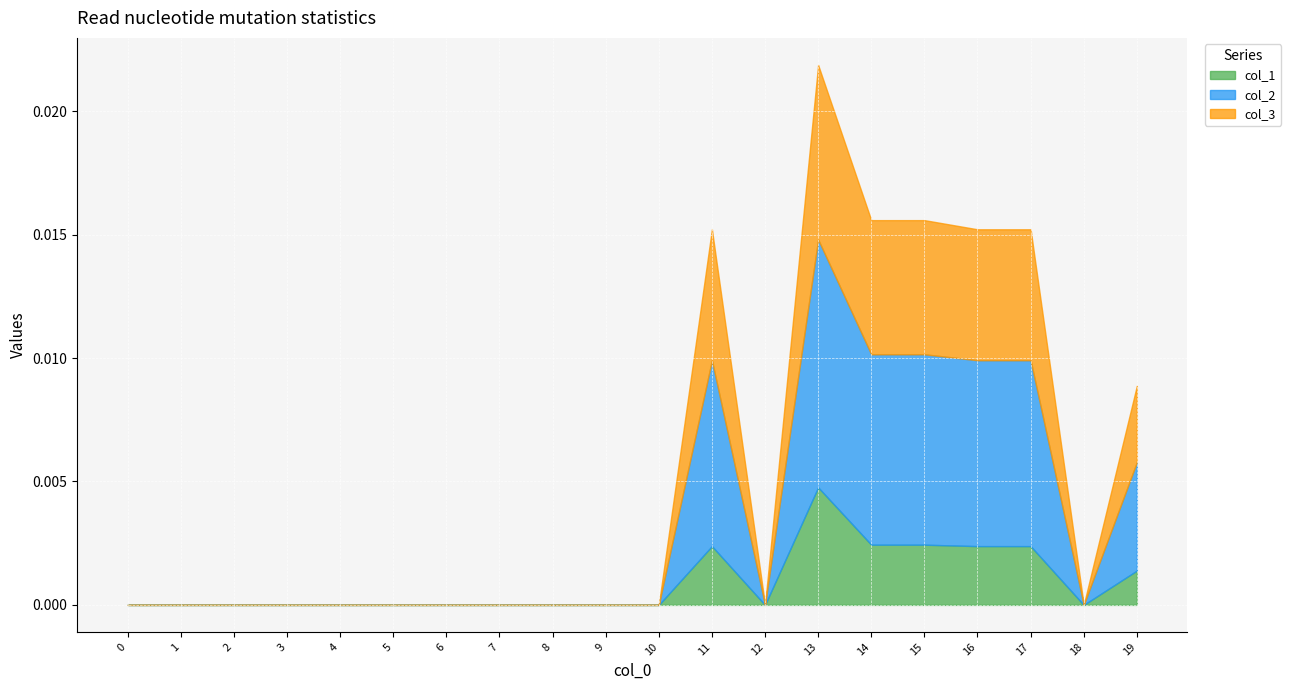

True or false: col_2 has a value of 0.0 at 16.

False